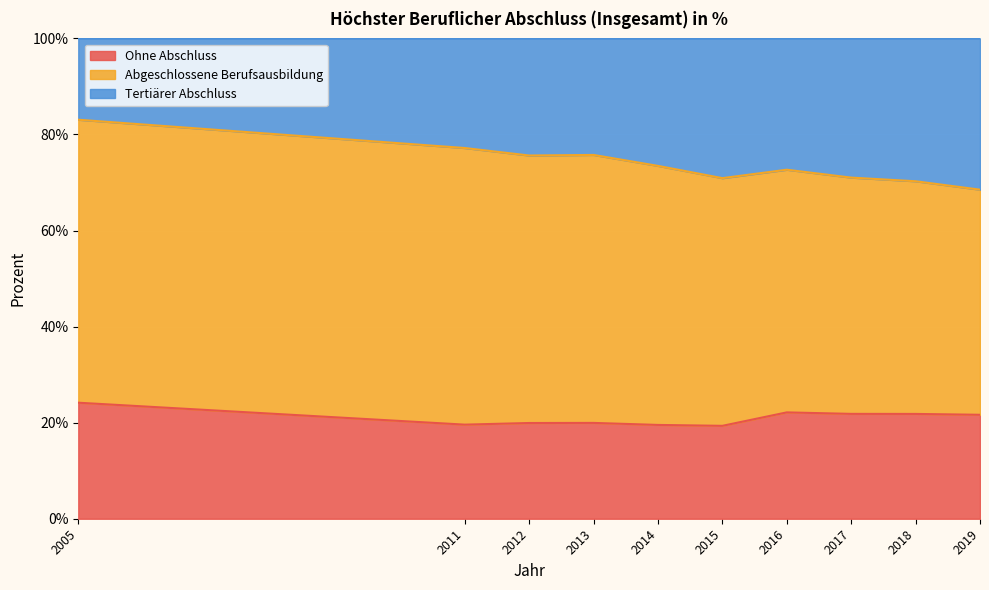

What is the minimum value for Ohne Abschluss?

19.3